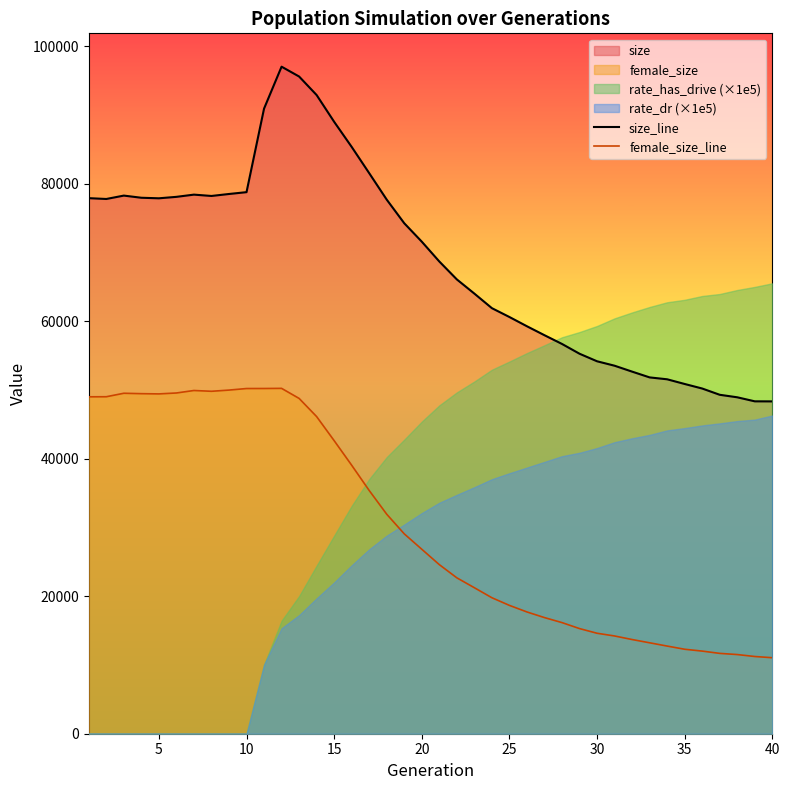

What is the minimum value for size_line?

48331